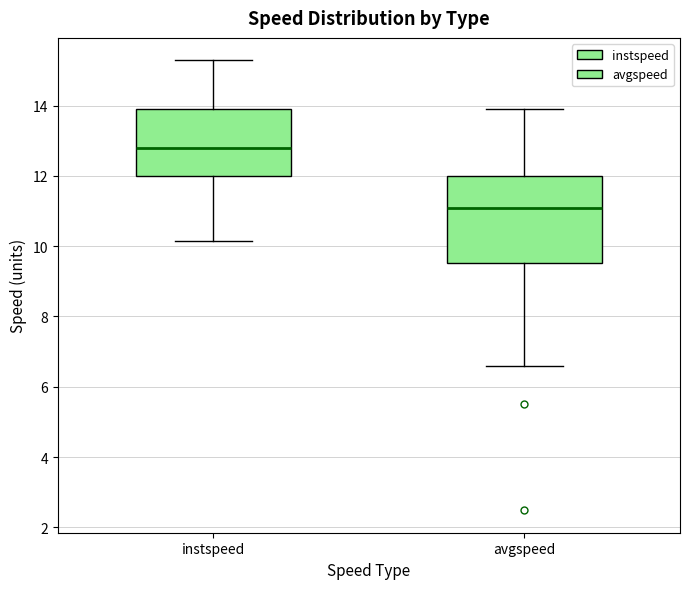

Which box's median line is the highest?

instspeed